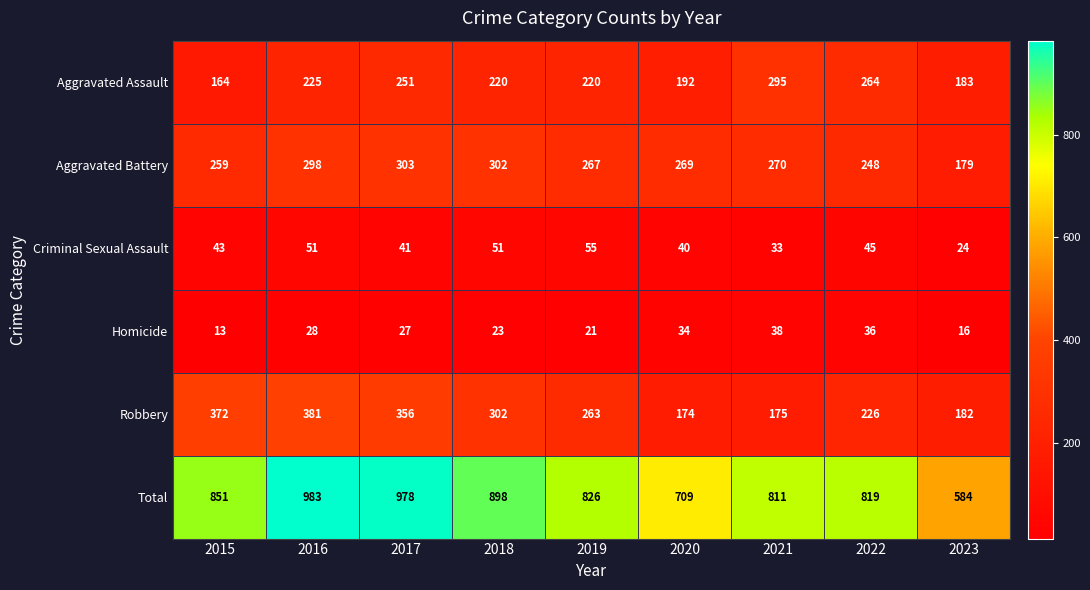

Rank the series at 2022 from lowest to highest value.

Homicide, Criminal Sexual Assault, Robbery, Aggravated Battery, Aggravated Assault, Total